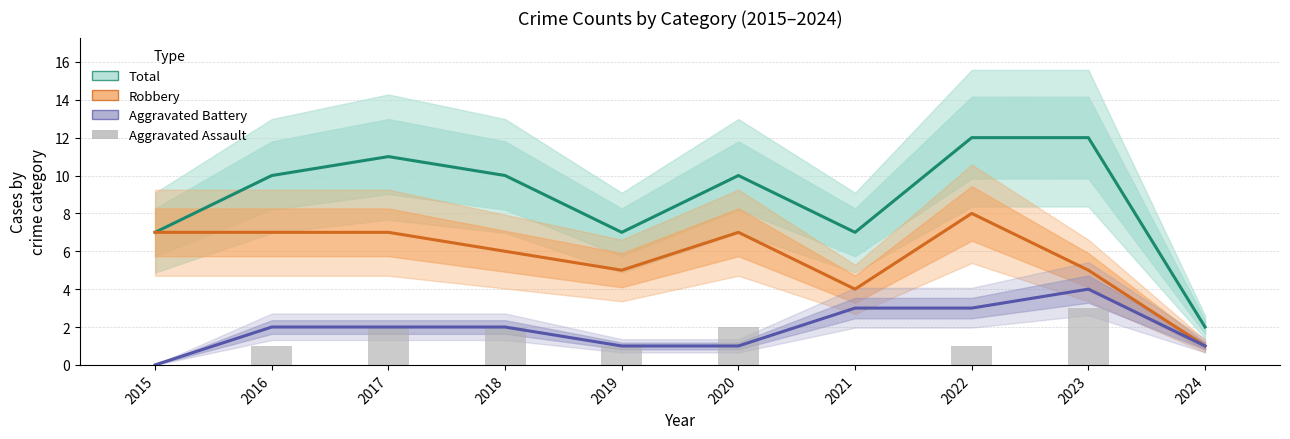

Rank the series at 2015 from lowest to highest value.

Aggravated Battery, Aggravated Assault, Total, Robbery